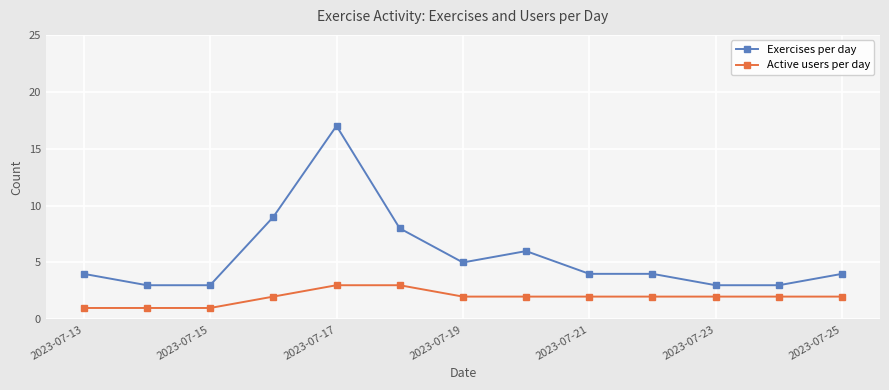

Which series has the largest range (max minus min)?

Exercises per day